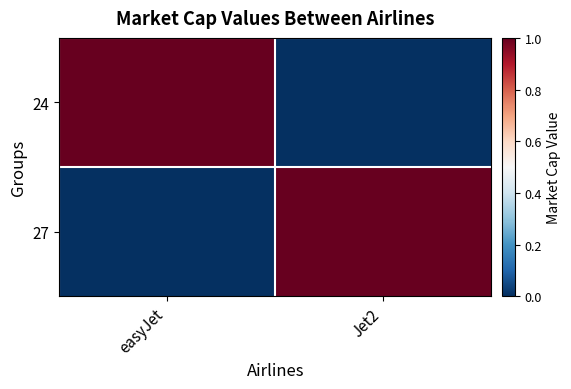

Which has a higher value, Jet2 or easyJet?

easyJet